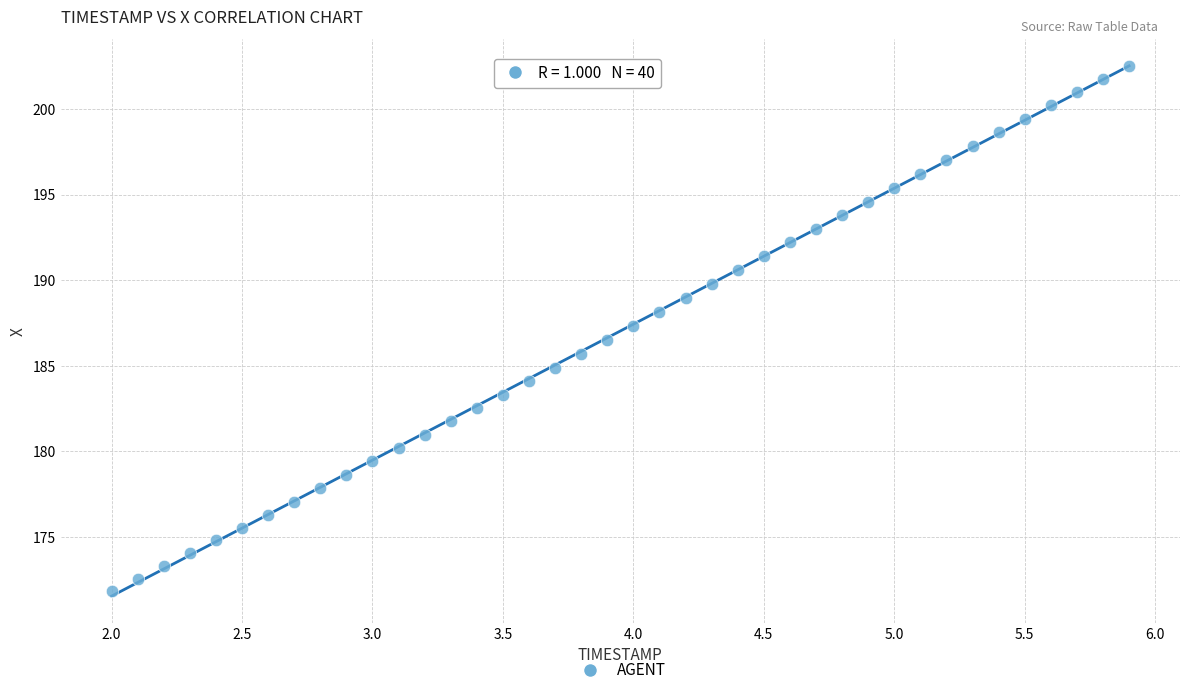

What is the range of X values (max minus min)?

3.9